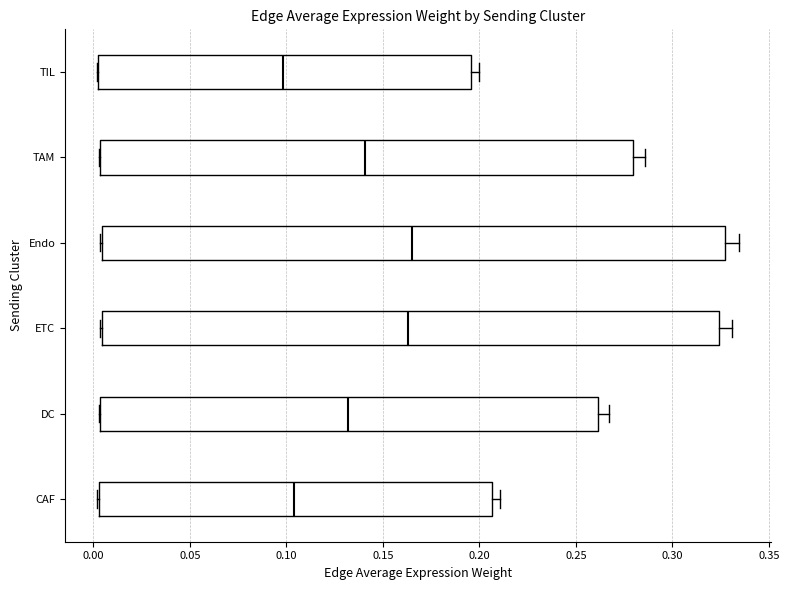

Reading bottom to top, transcribe this box plot: for each box, give where its median line is, the range the box spans, and where its two whiskers end, as read against the x-axis. The values are not printed on the chart, so give them approximately, as read against the axis.

CAF: median 0.105, box 0.005 to 0.205, whiskers 0.000 to 0.210
DC: median 0.130, box 0.005 to 0.260, whiskers 0.005 to 0.265
ETC: median 0.165, box 0.005 to 0.325, whiskers 0.005 to 0.330
Endo: median 0.165, box 0.005 to 0.325, whiskers 0.005 to 0.335
TAM: median 0.140, box 0.005 to 0.280, whiskers 0.005 to 0.285
TIL: median 0.100, box 0.005 to 0.195, whiskers 0.000 to 0.200